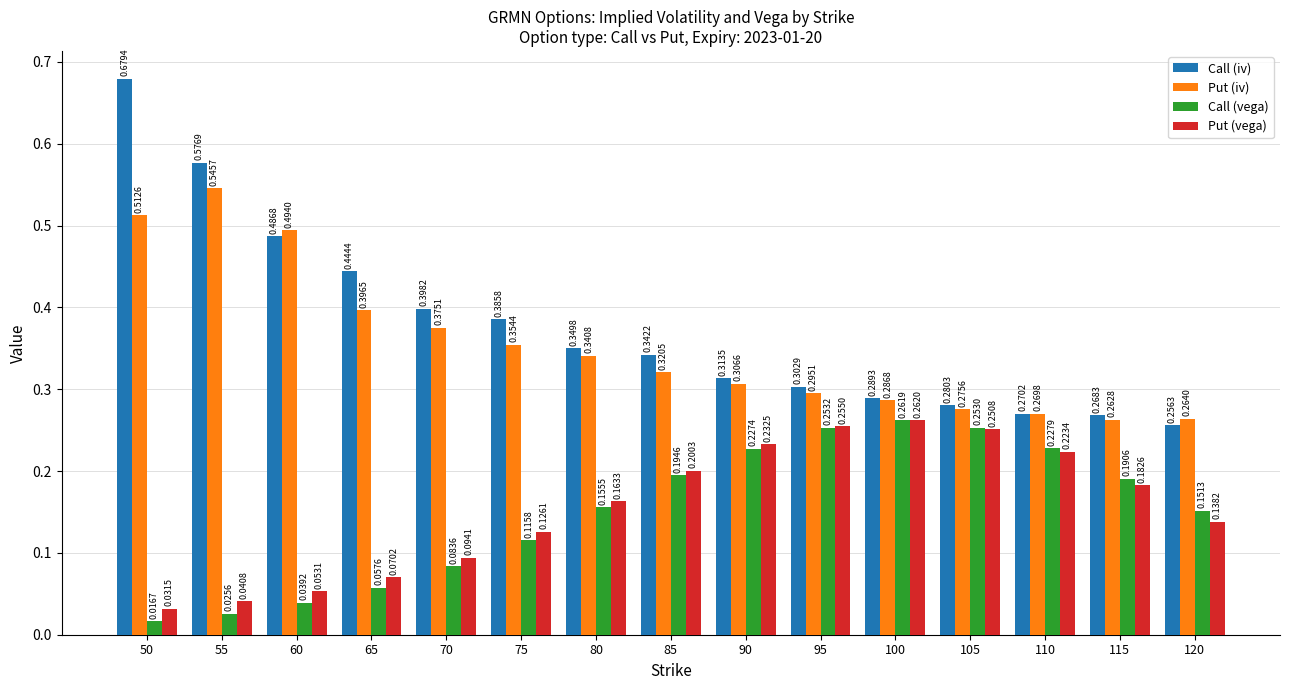

What is the sum of all Call (vega) values?

2.3